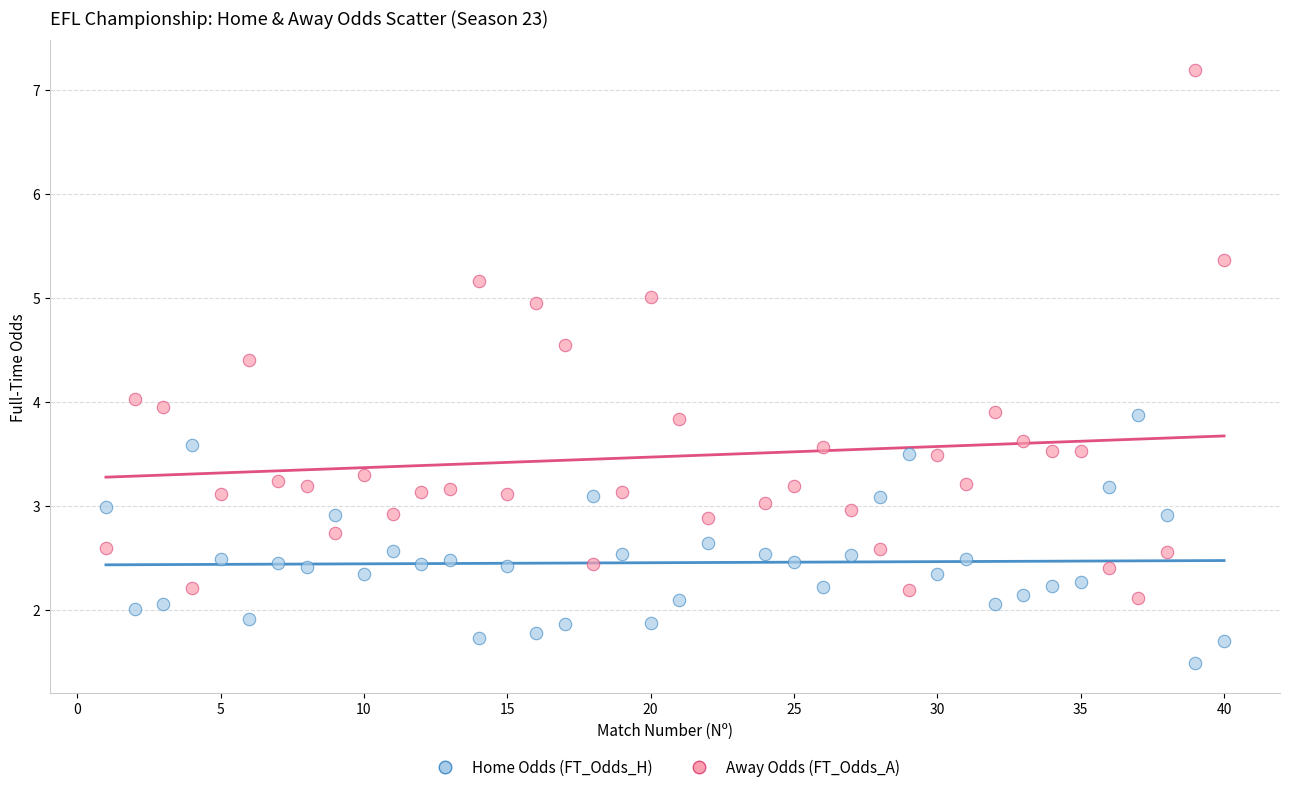

Which series contains the highest Y value?

Away Odds (FT_Odds_A)